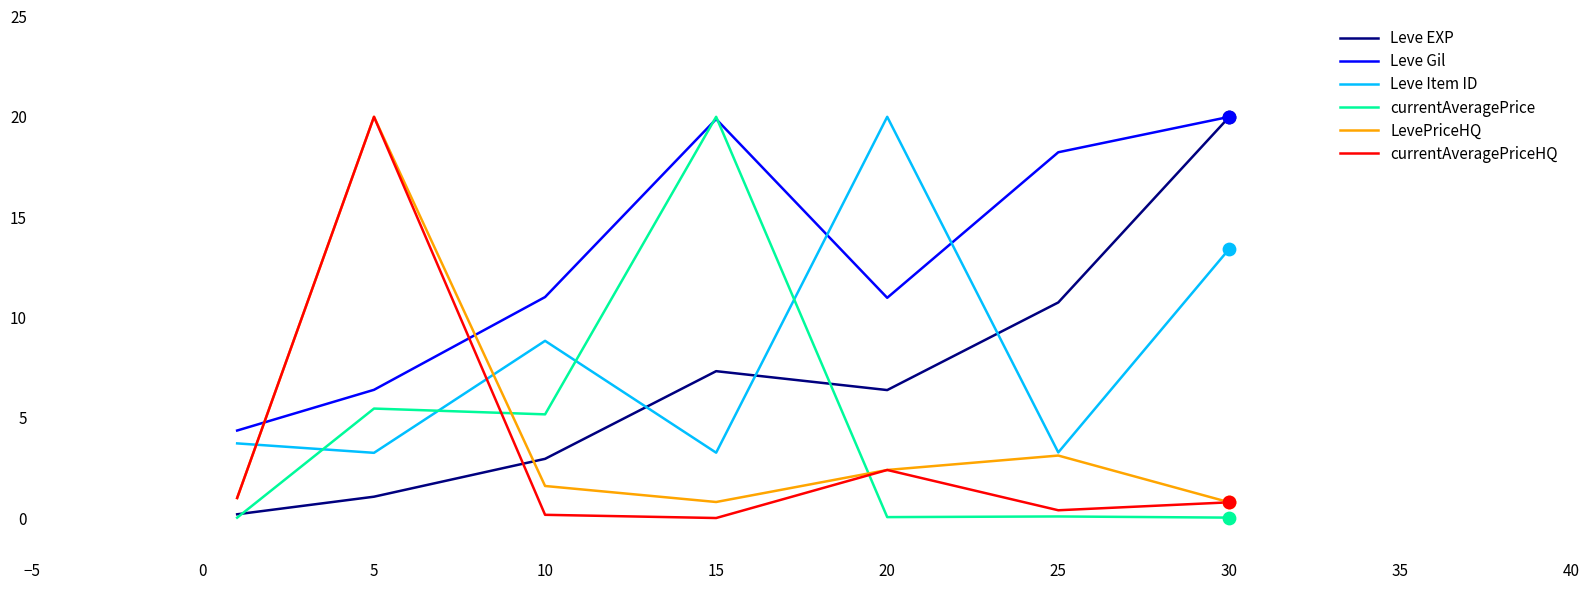

How many intersections are there between Leve Item ID and Leve EXP?

3